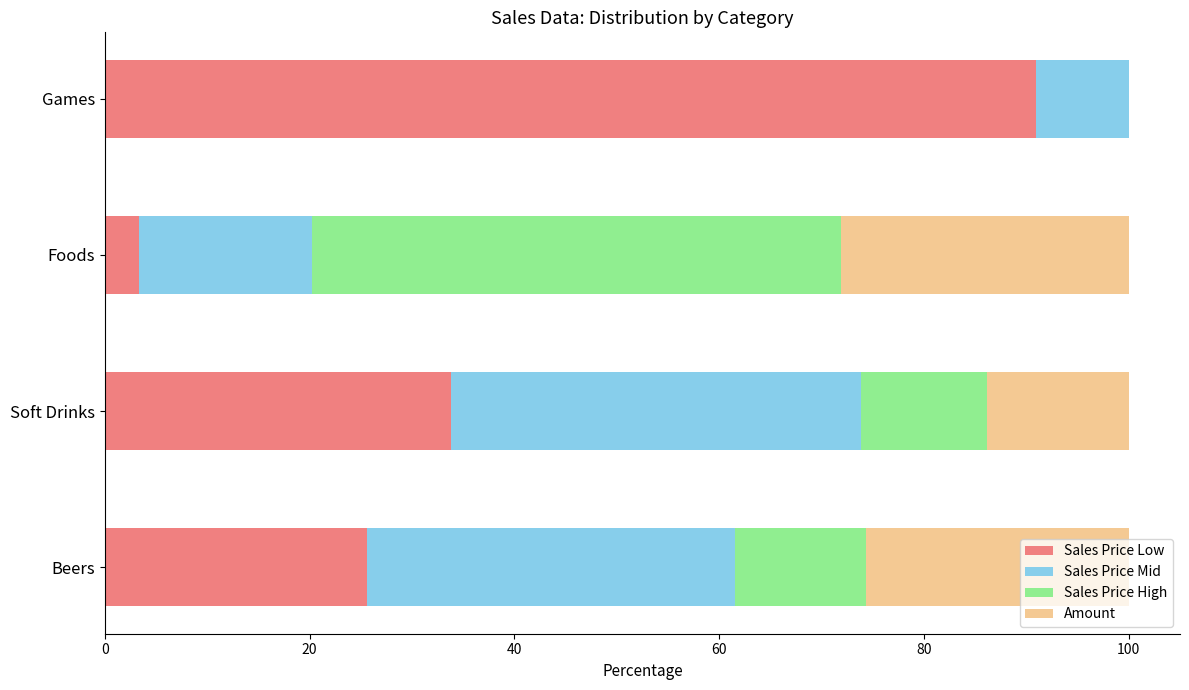

What is the maximum value for Sales Price Low?

90.9